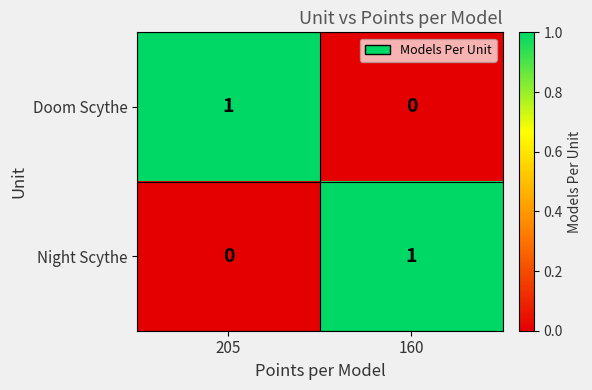

The Doom Scythe series shows 1 at 205. True or false?

True